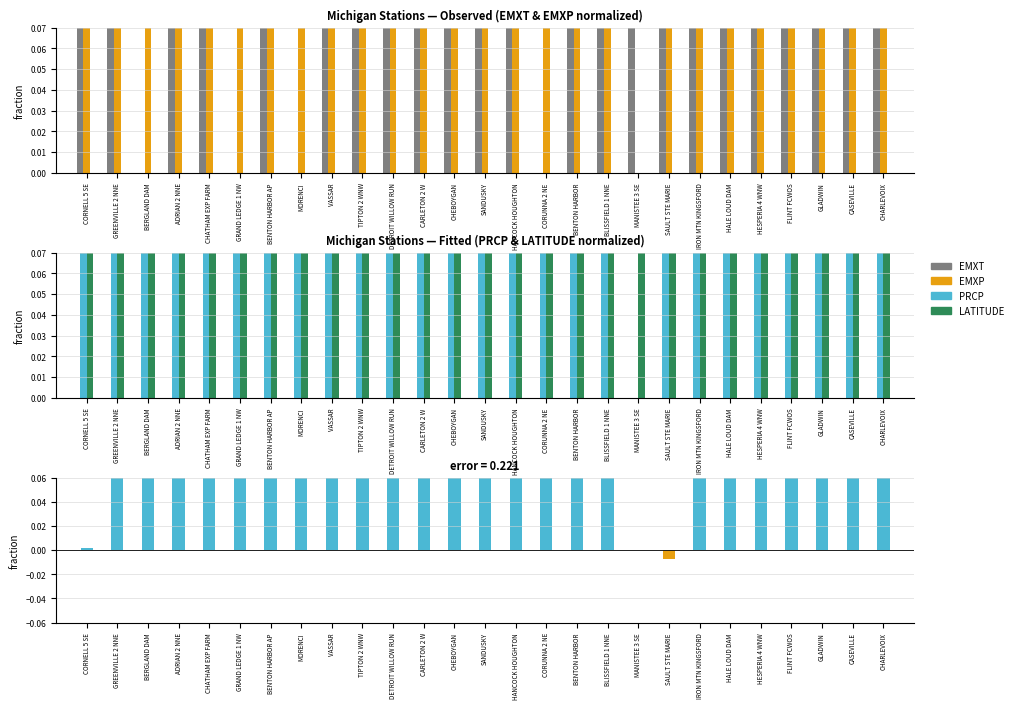

What is the label of the 15th bar from the right?

CHEBOYGAN